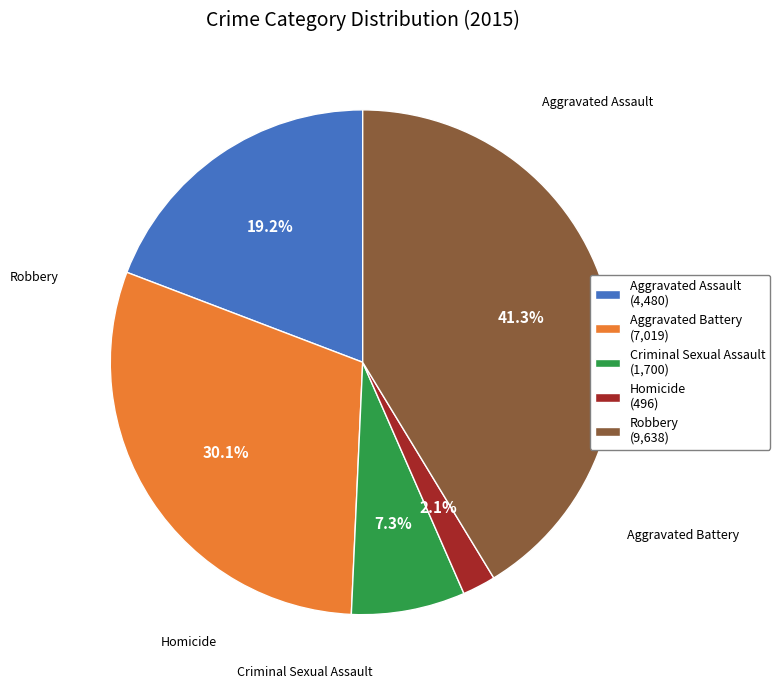

How many slices are in this pie chart?

5